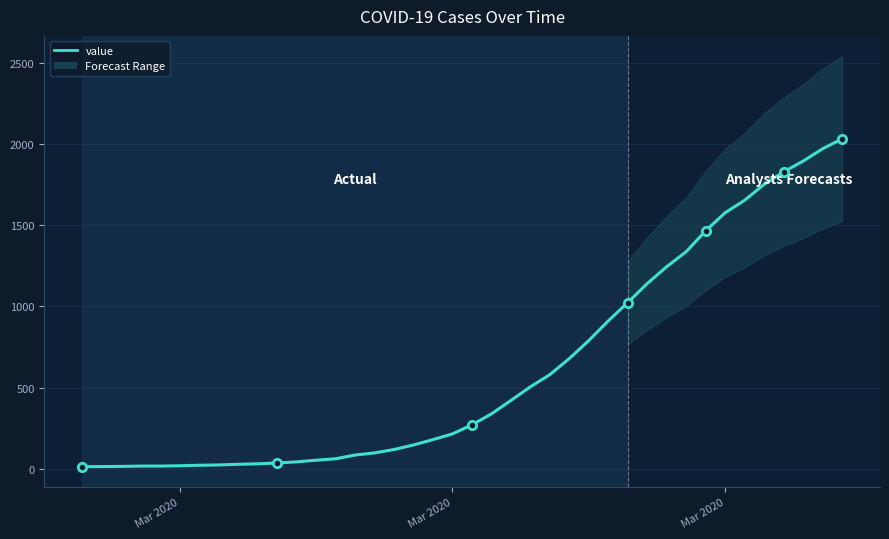

What is the minimum value shown in the chart?

13